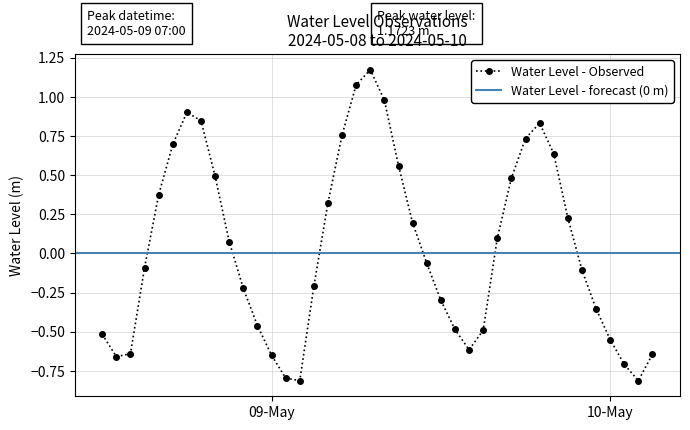

What is the maximum value shown in the chart?

1.2